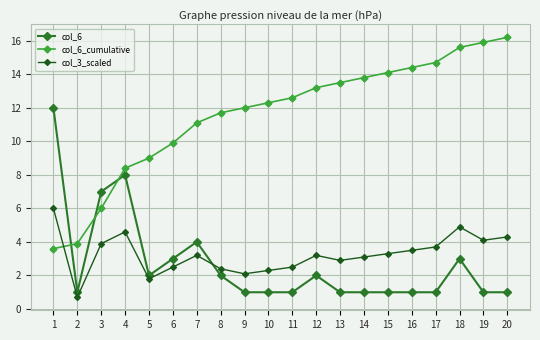

What is the sum of all col_6_cumulative values?

231.9